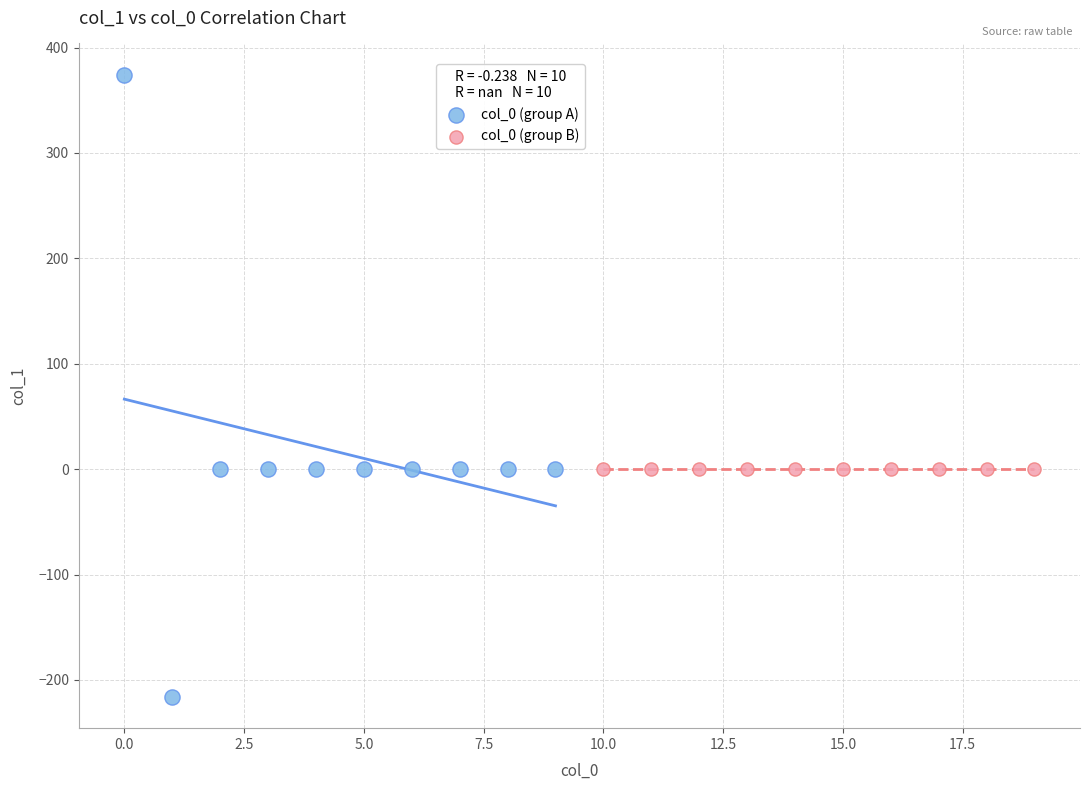

Which series reaches the minimum Y coordinate?

col_0 (group A)